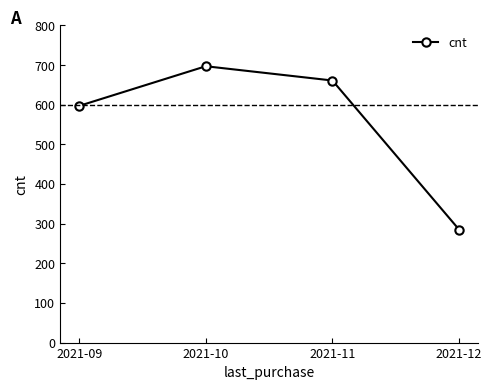

What is the sum of all values?

2240